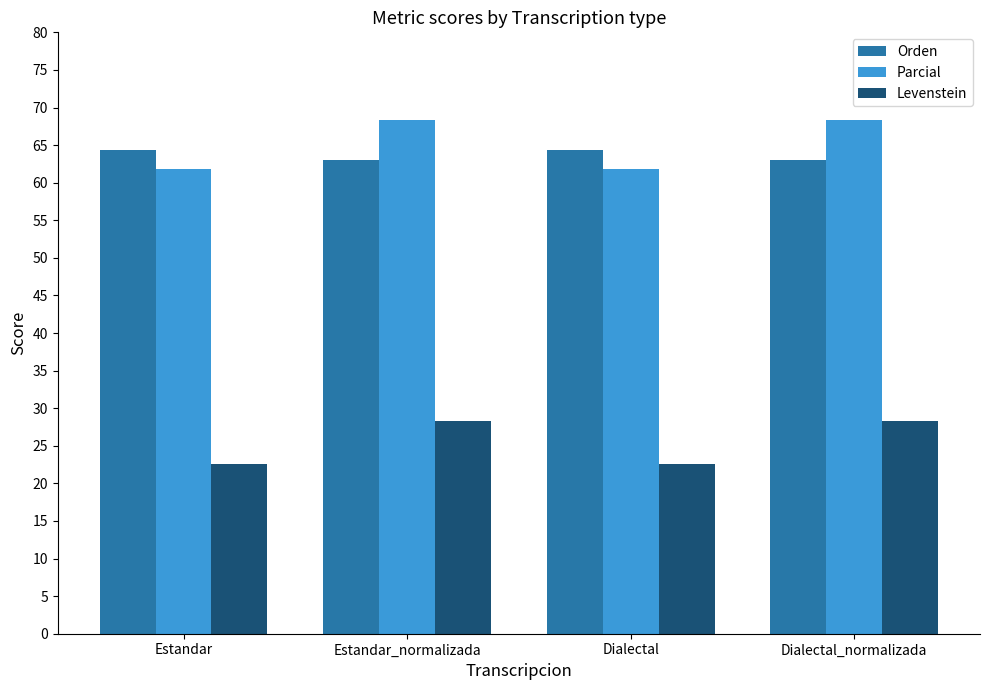

What is the difference between the highest and lowest values at Estandar?

41.8